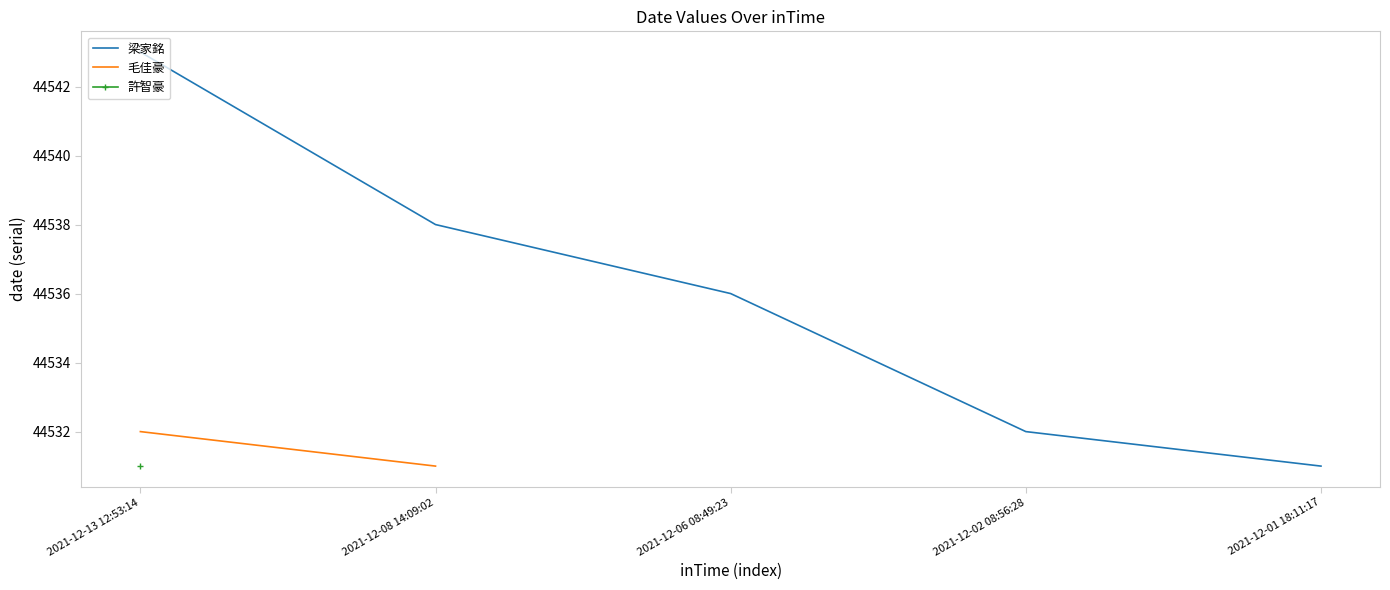

At which label does 梁家銘 reach its minimum?

2021-12-01 18:11:17